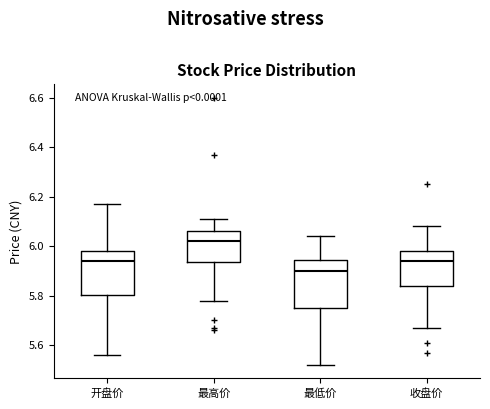

Where does the median line of the box for 收盘价 sit on the y-axis? The values are not printed on the chart, so give them approximately, as read against the axis.

5.94